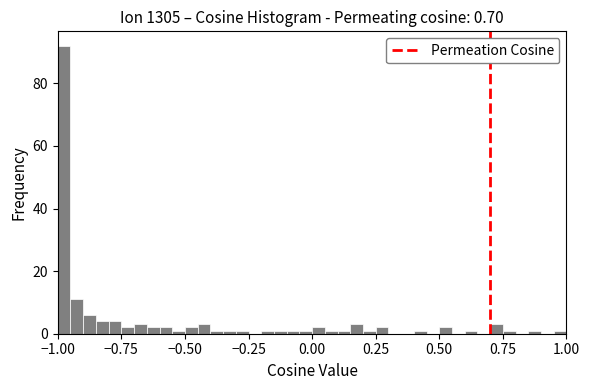

Read against the x-axis, roughly where is the centre of the tallest bar?

-0.95